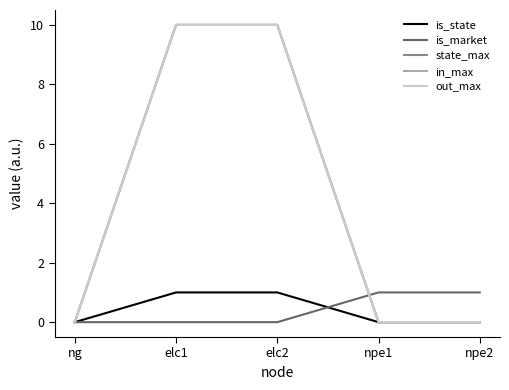

True or false: is_market has more than 1 interior local peaks.

False